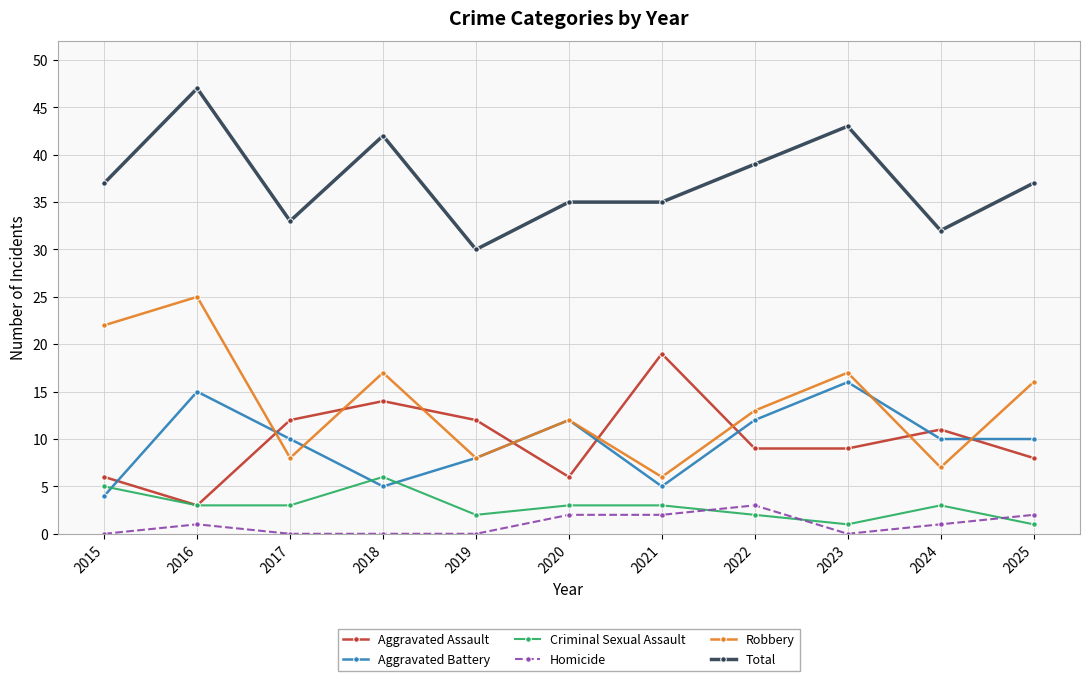

Rank the series by their maximum value, from highest to lowest.

Total, Robbery, Aggravated Assault, Aggravated Battery, Criminal Sexual Assault, Homicide